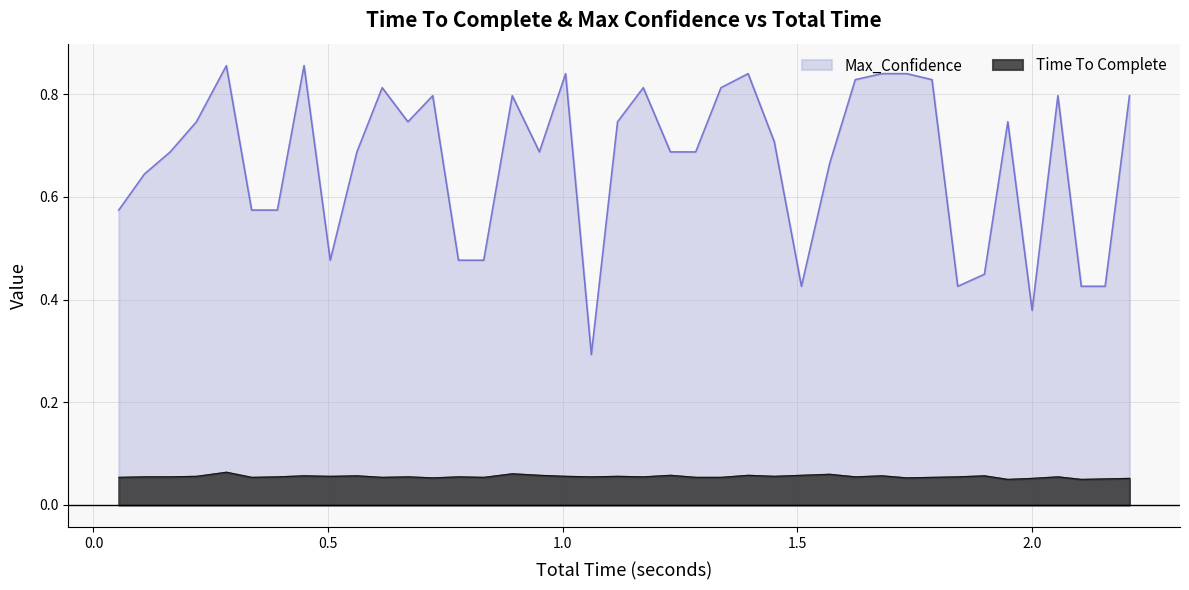

Which series has the largest range (max minus min)?

Max_Confidence